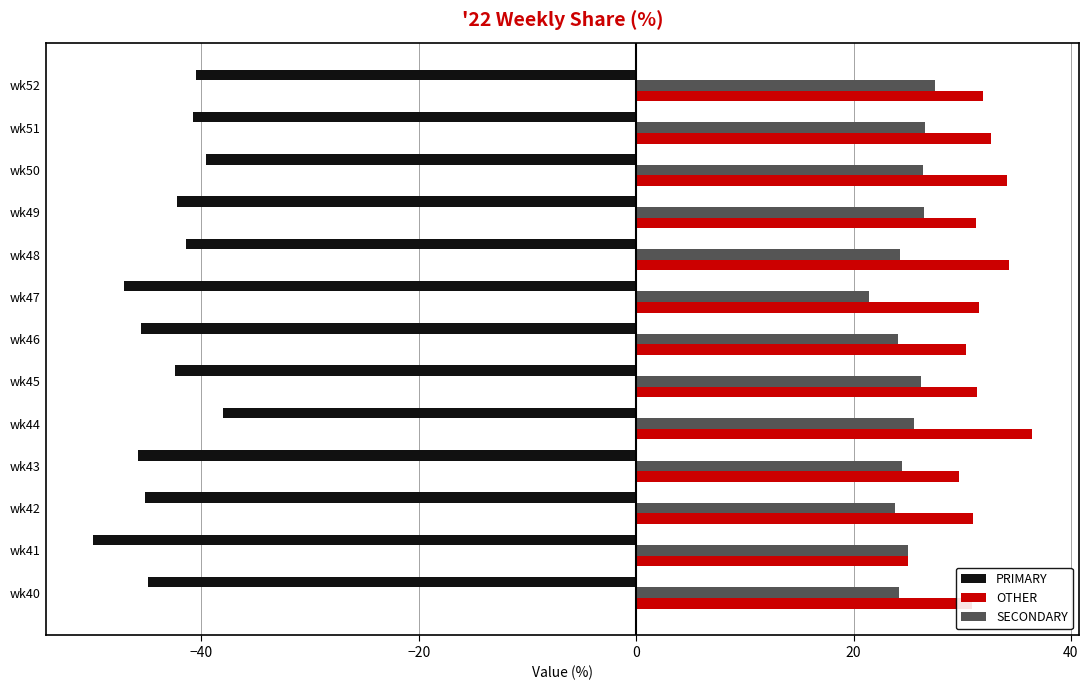

What is the average value of the OTHER series?

31.6